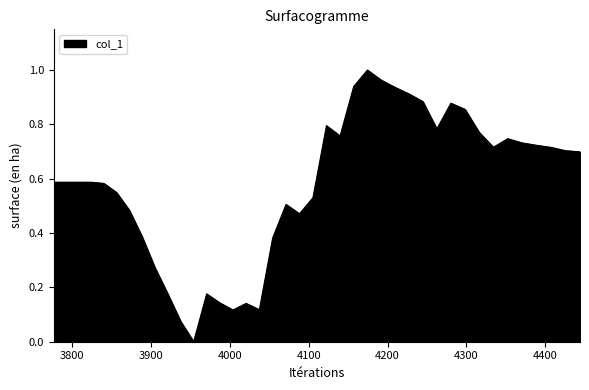

Is this an area chart (filled region under the line)?

Yes